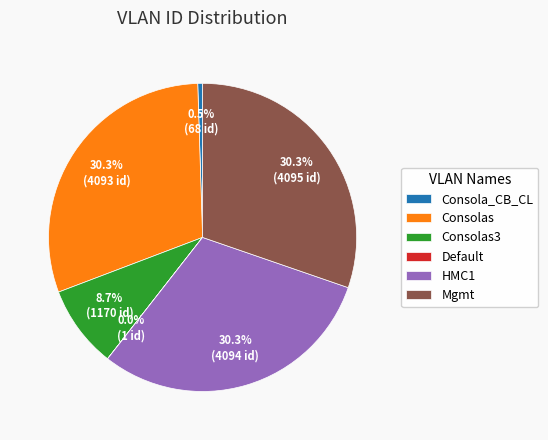

What portion of the pie excludes HMC1?

69.7%